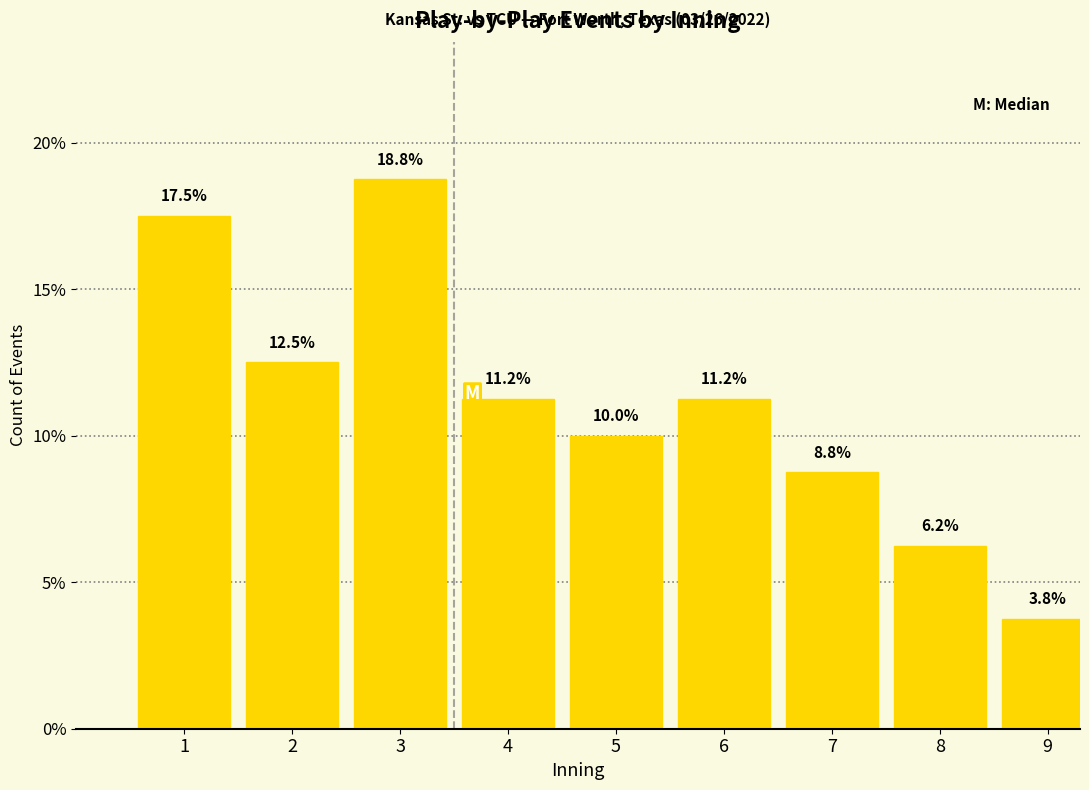

Approximately how many times larger is the value at 3 compared to 4?

1.7